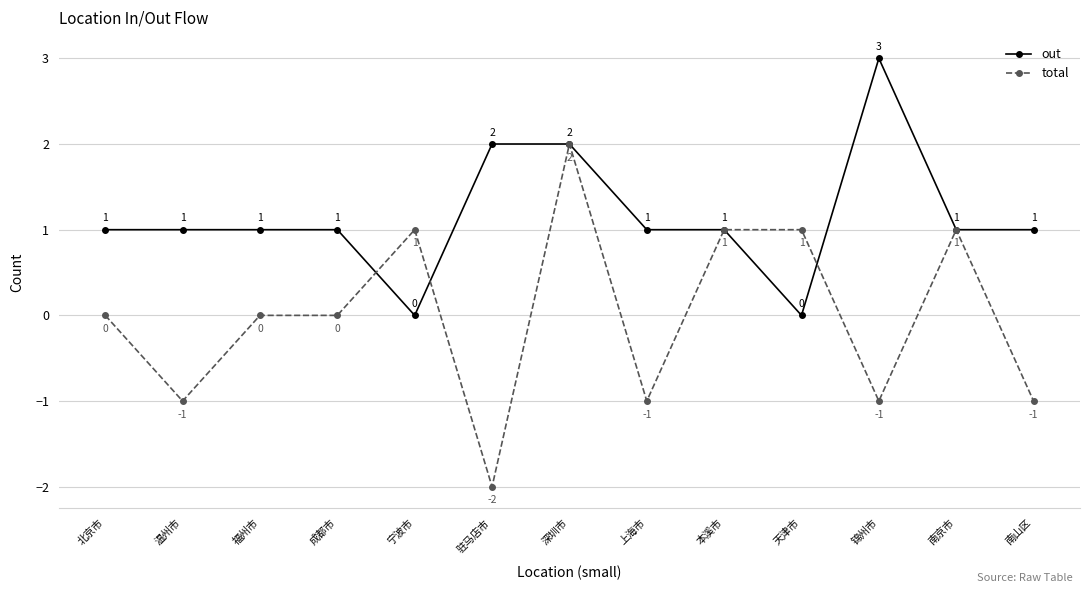

True or false: total has more than 0 interior local peaks.

True